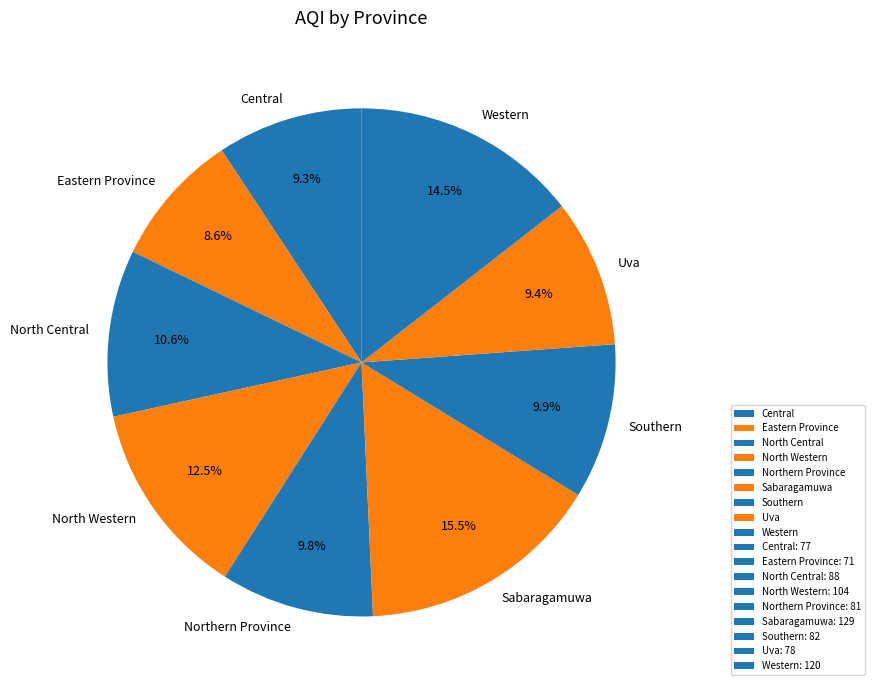

Which has a higher value, North Western or Eastern Province?

North Western